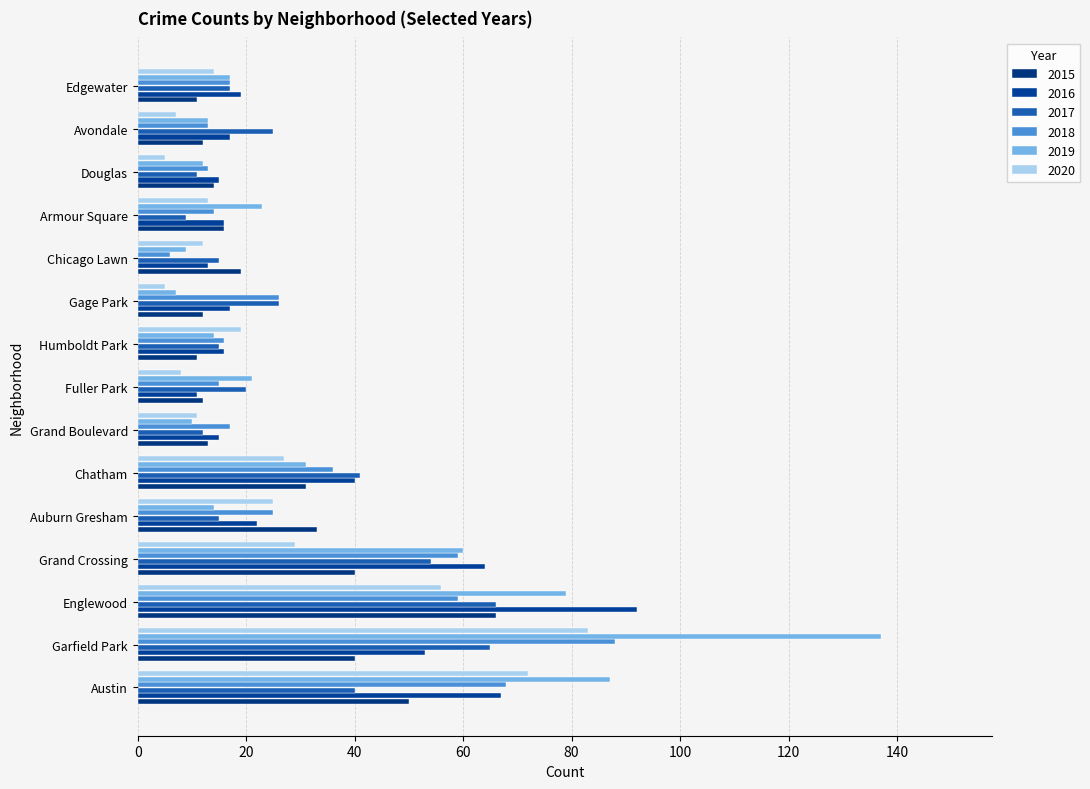

What is the smallest value displayed?

5